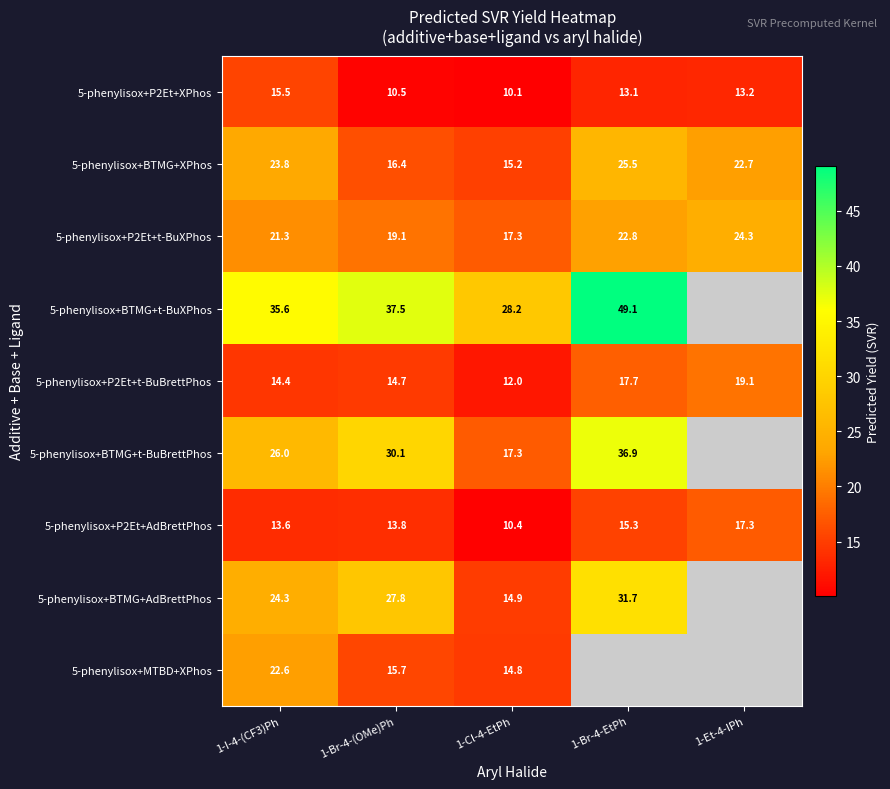

At how many categories does at least one series exceed 40?

1